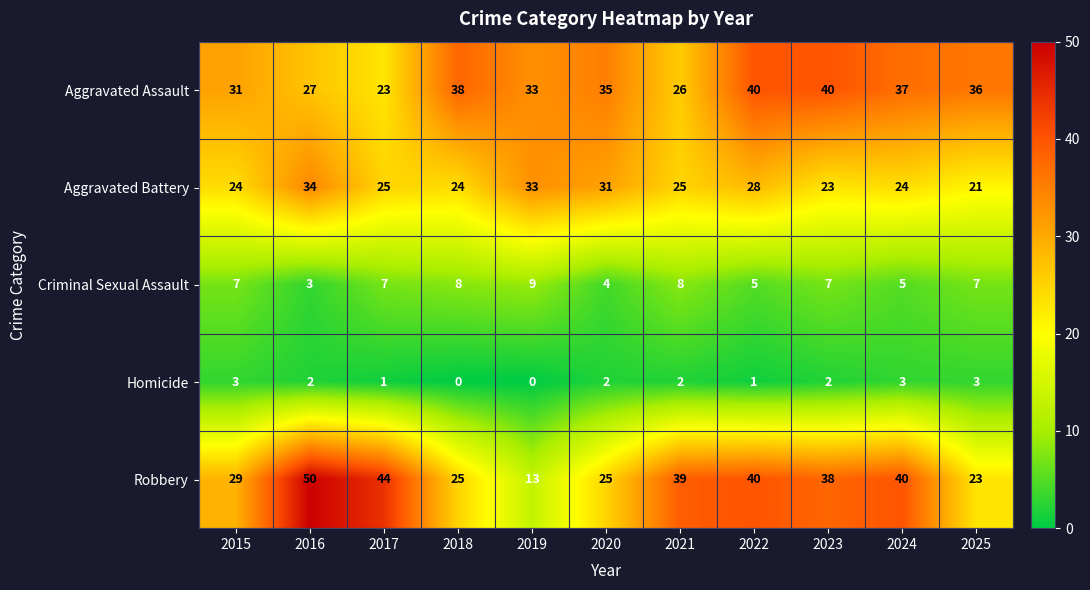

List the series in order of their peak value, lowest first.

Homicide, Criminal Sexual Assault, Aggravated Battery, Aggravated Assault, Robbery